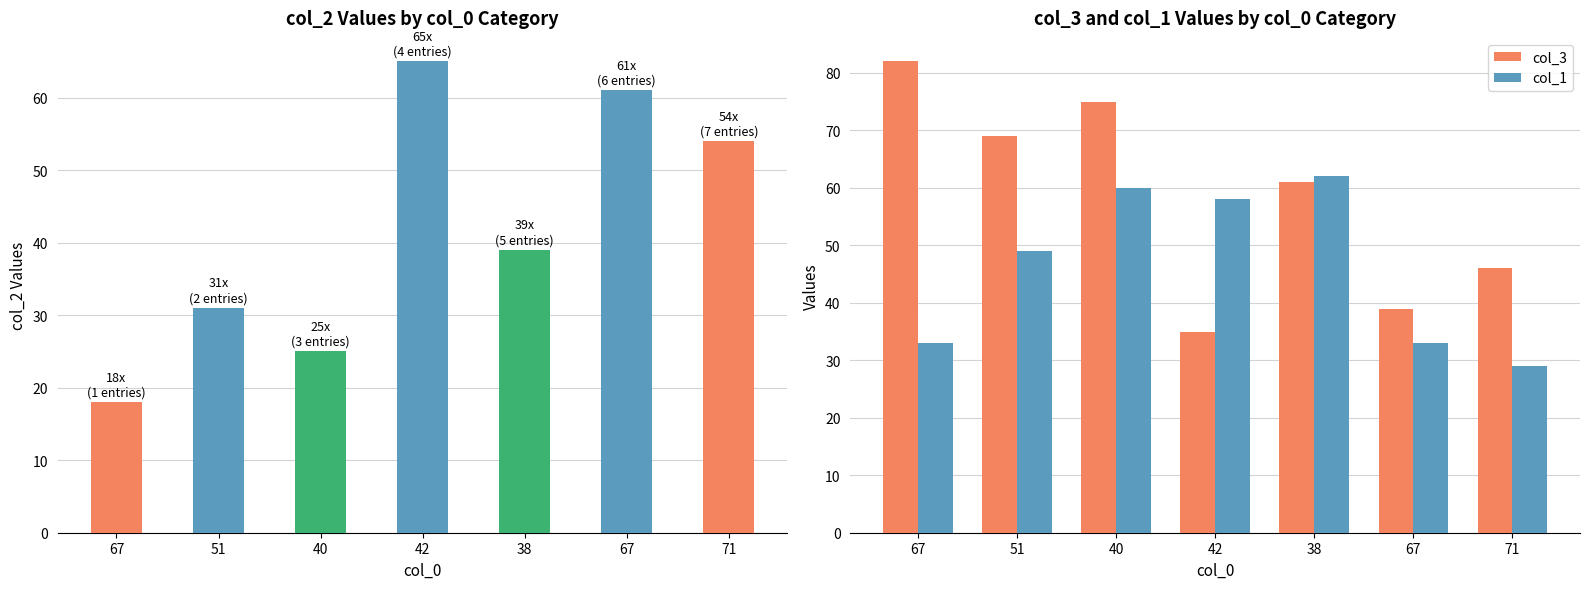

Are the bars grouped side by side (vs. stacked)?

Yes